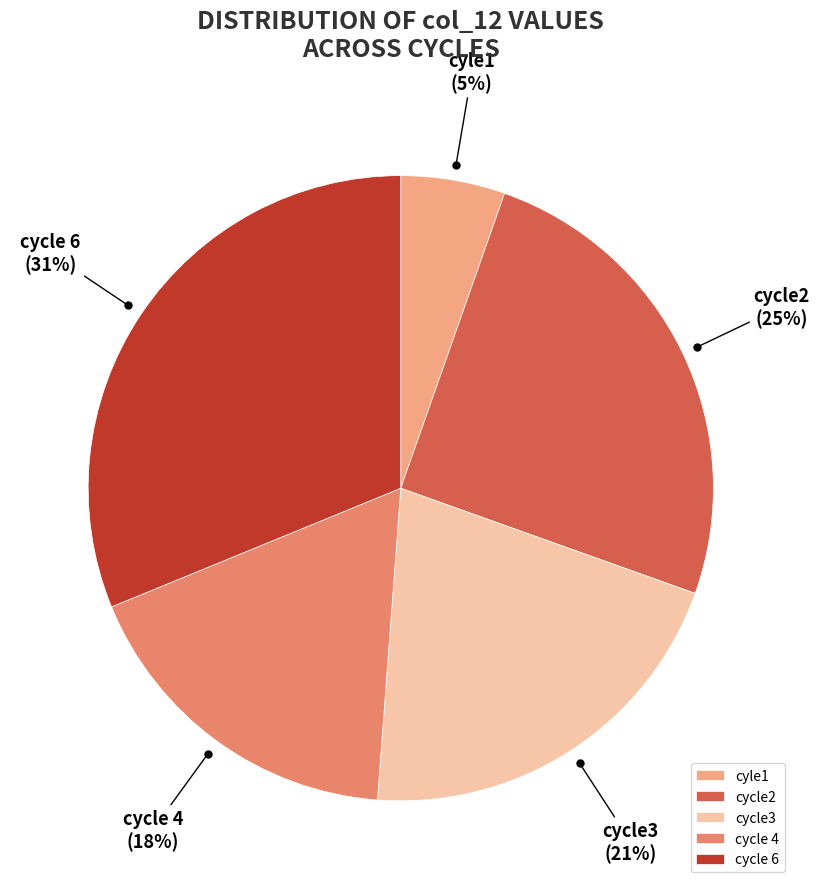

Do cycle2 and cyle1 together represent more than half of the pie?

No